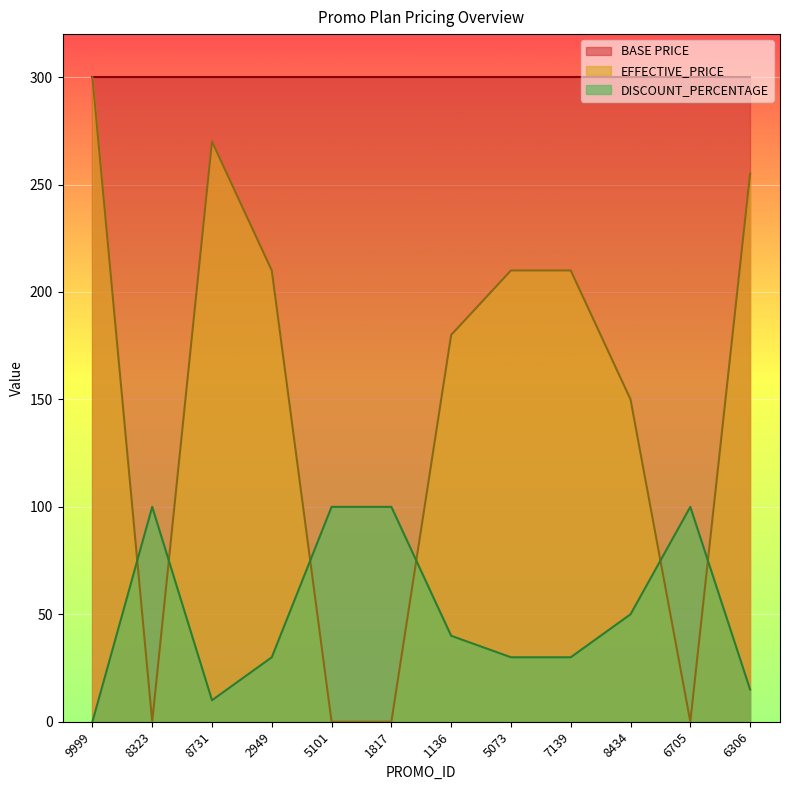

True or false: DISCOUNT_PERCENTAGE has more than 1 points higher than both neighbors.

True